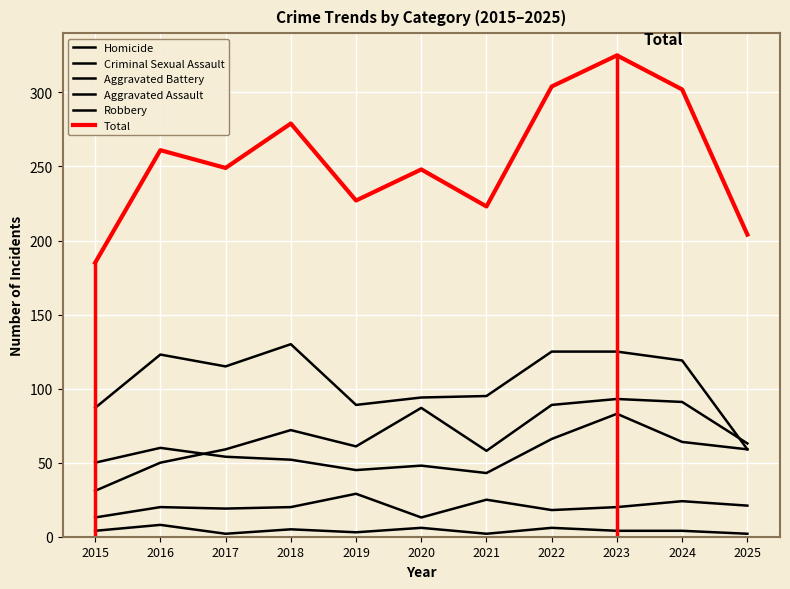

What is the greatest value displayed?

325